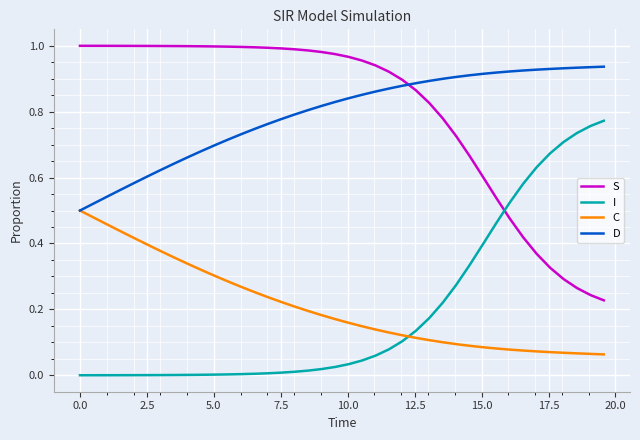

Rank the series by their maximum value, from lowest to highest.

C, I, D, S